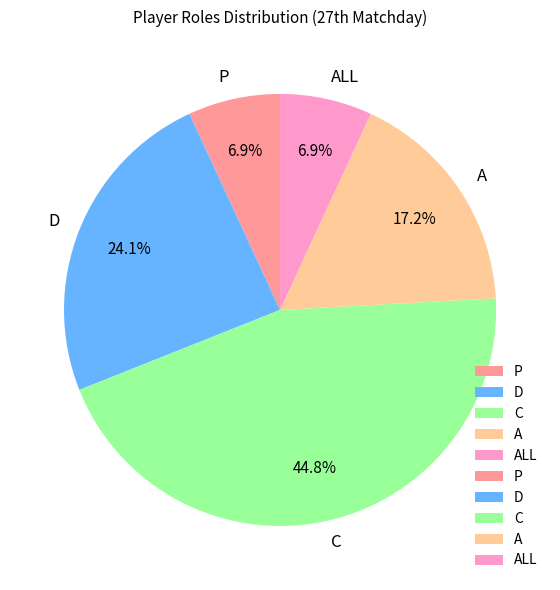

To the nearest percent, what is the average slice percentage?

20%